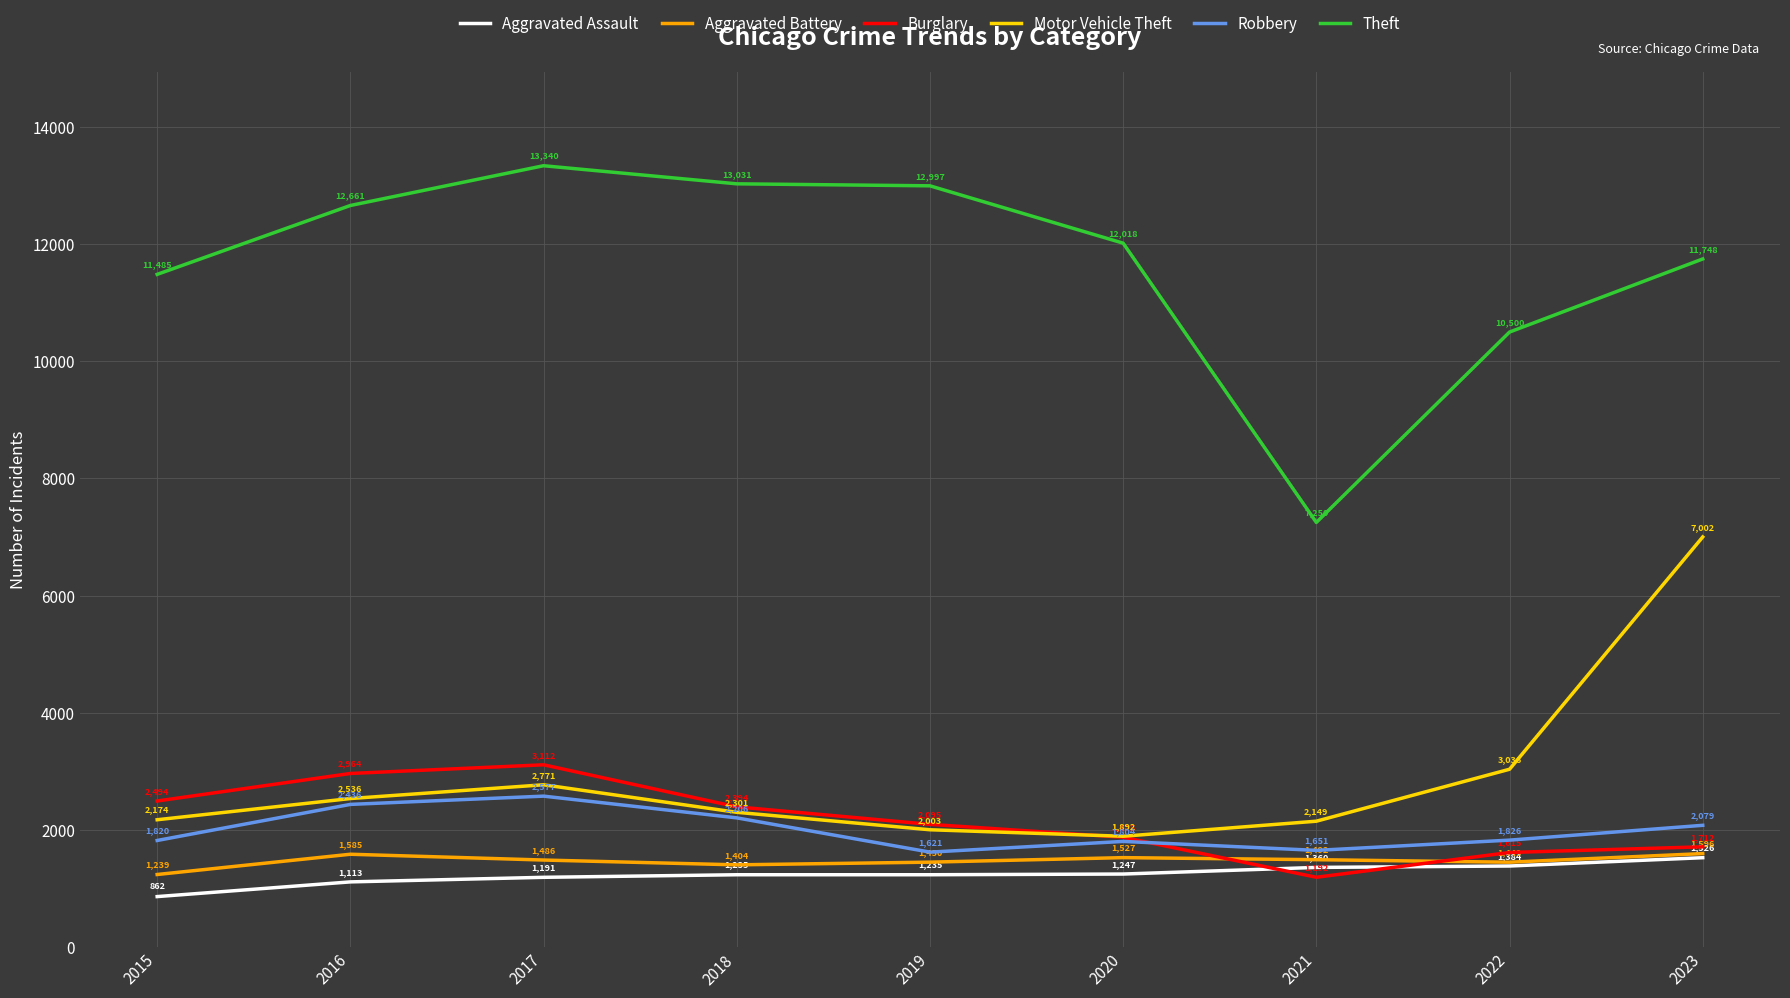

What is the difference between the second highest and minimum values in the Aggravated Assault series?

522